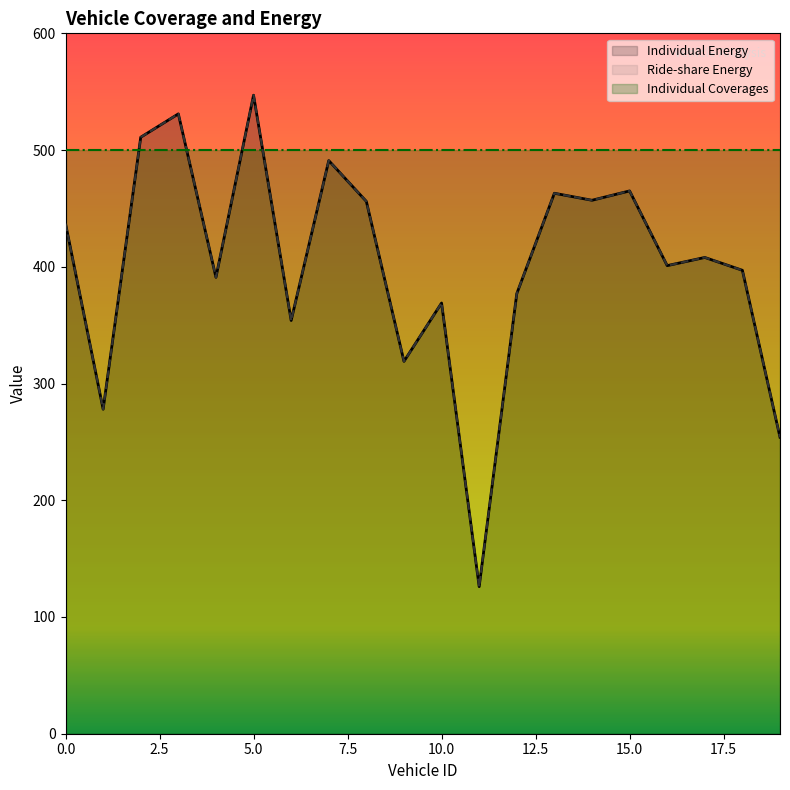

Rank the categories by Ride-share Energy value from lowest to highest.

11, 19, 1, 9, 6, 10, 12, 4, 18, 16, 17, 0, 8, 14, 13, 15, 7, 2, 3, 5